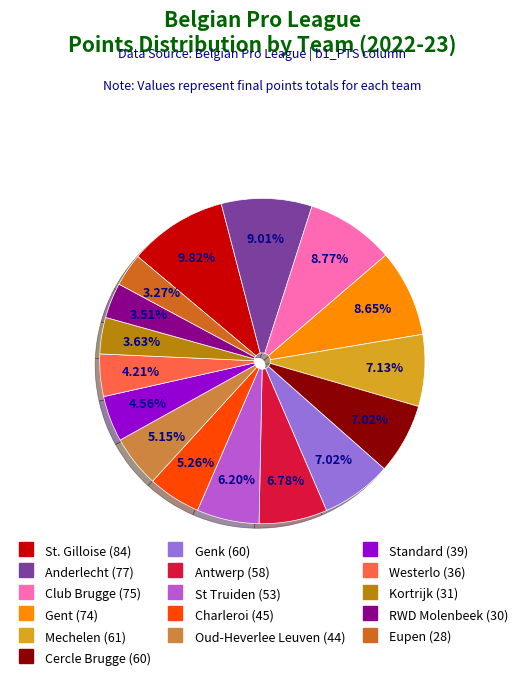

Between Anderlecht and St Truiden, which is larger?

Anderlecht